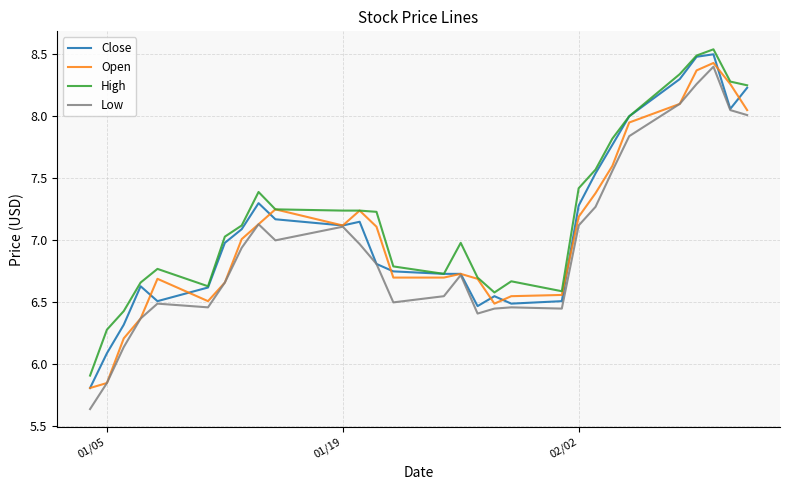

True or false: Low and High cross at least once.

False